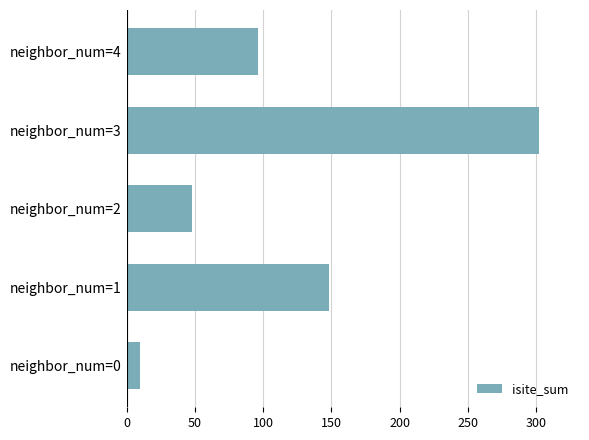

Reading bottom to top, what are all the values shown in this chart?

10	148	48	302	96